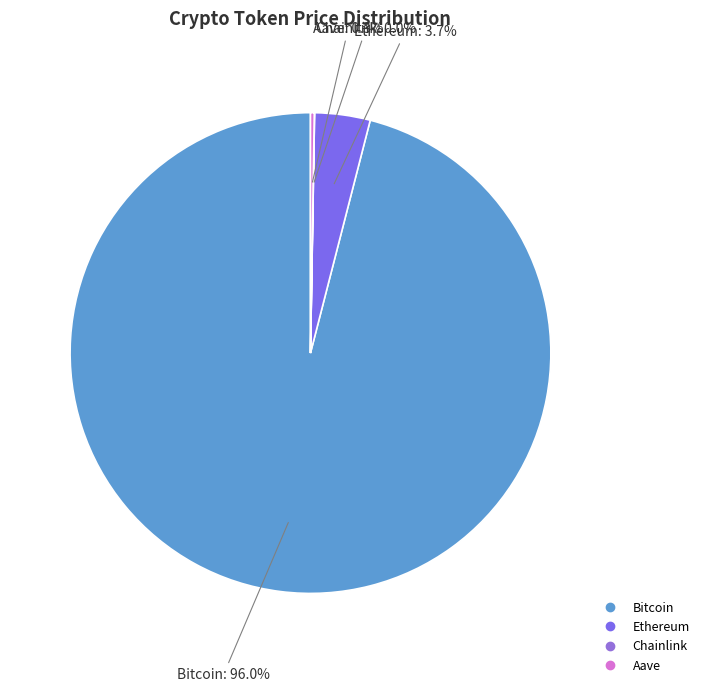

Which slice is the largest?

Bitcoin